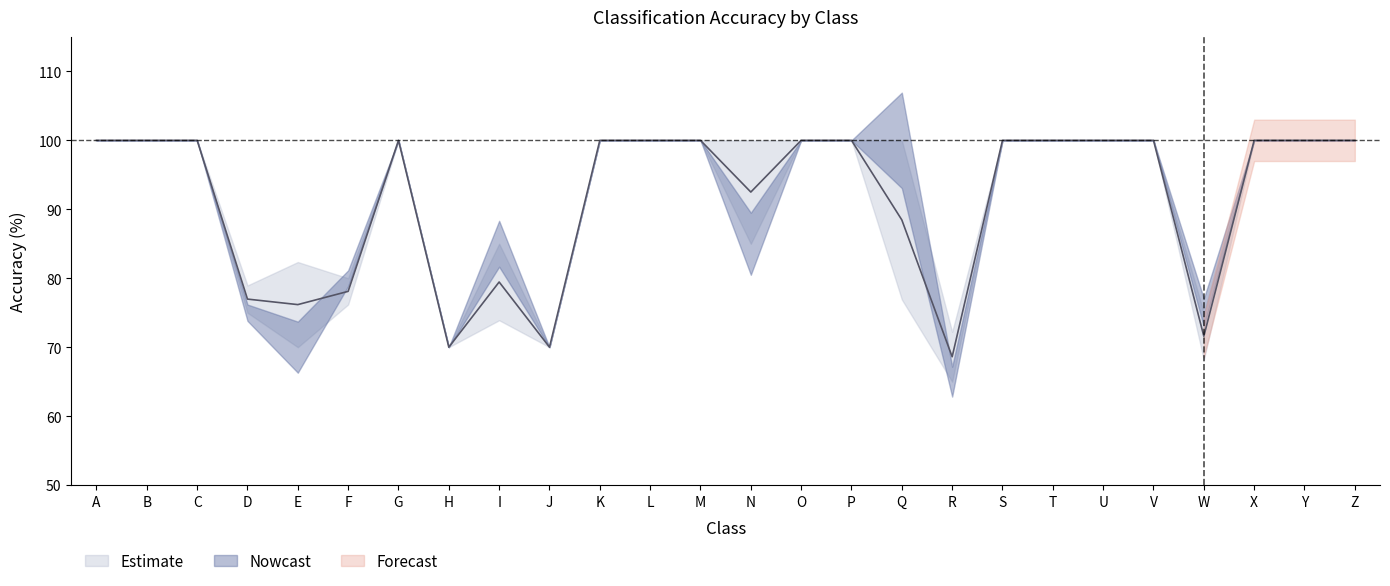

How many lines are shown in the chart?

3